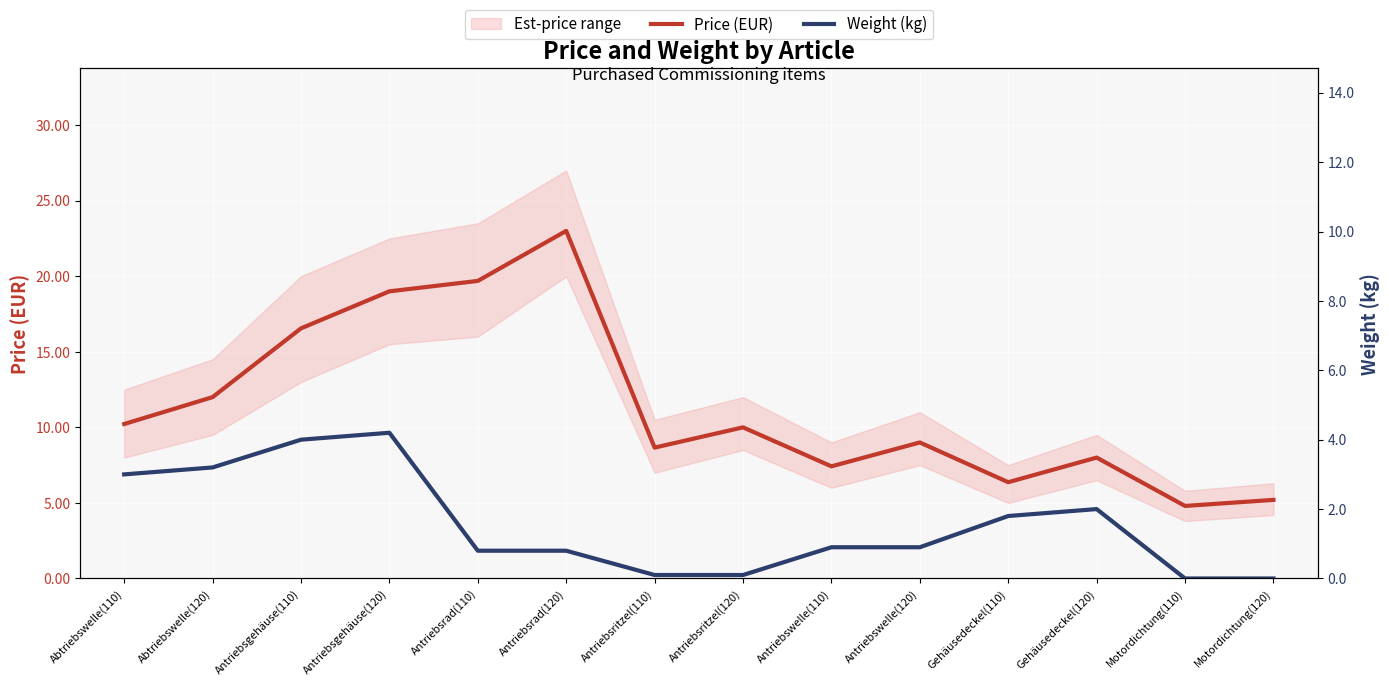

List the series in order of their peak value, lowest first.

Weight (kg), Price (EUR)